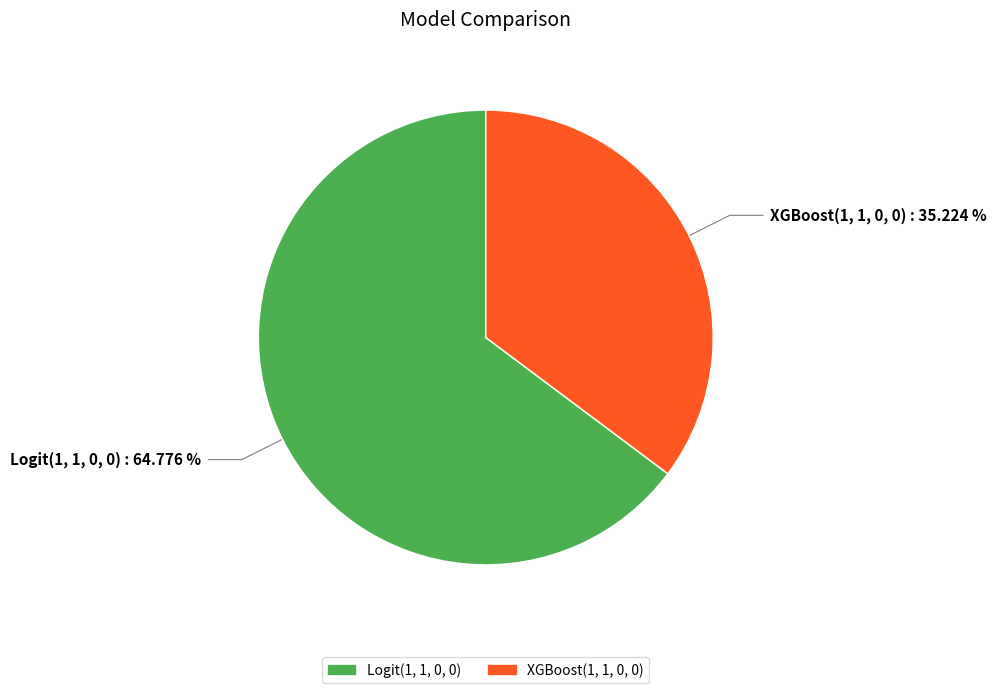

Does XGBoost(1, 1, 0, 0) represent more than half of the total?

No